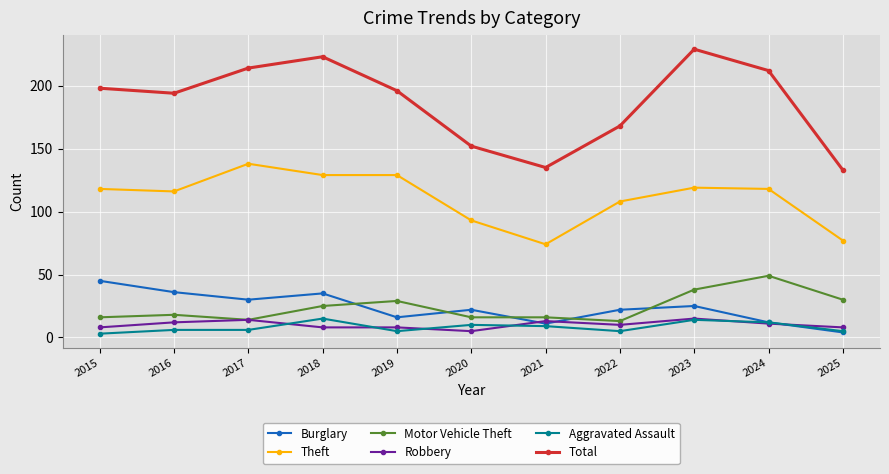

Reading left to right, extract all data points from this chart.

Burglary: 45	36	30	35	16	22	11	22	25	12	4
Theft: 118	116	138	129	129	93	74	108	119	118	77
Motor Vehicle Theft: 16	18	14	25	29	16	16	13	38	49	30
Robbery: 8	12	14	8	8	5	13	10	15	11	8
Aggravated Assault: 3	6	6	15	5	10	9	5	14	12	5
Total: 198	194	214	223	196	152	135	168	229	212	133